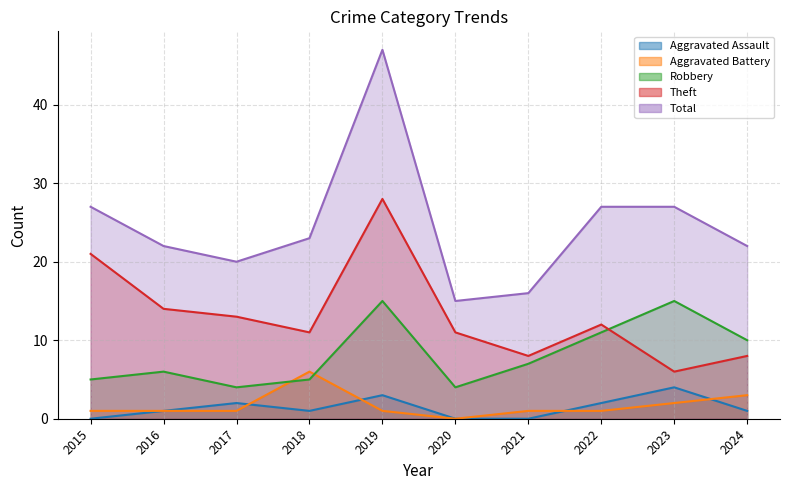

True or false: Theft has more than 2 interior local peaks.

False